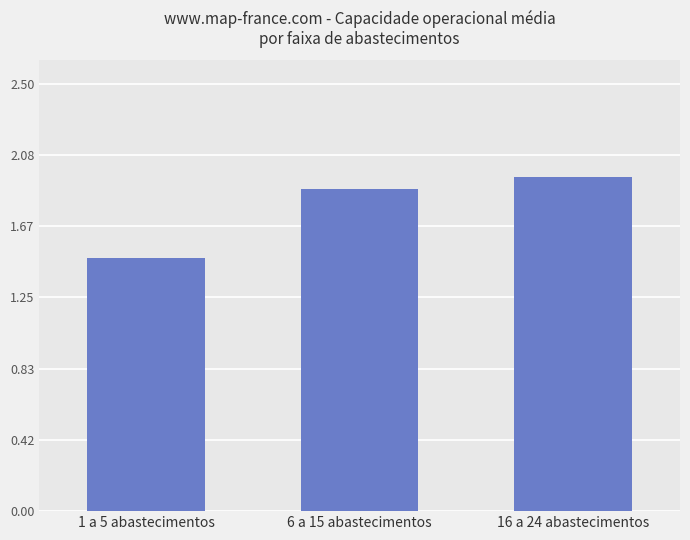

What is the ratio of the value at 6 a 15 abastecimentos to the value at 16 a 24 abastecimentos?

1.0